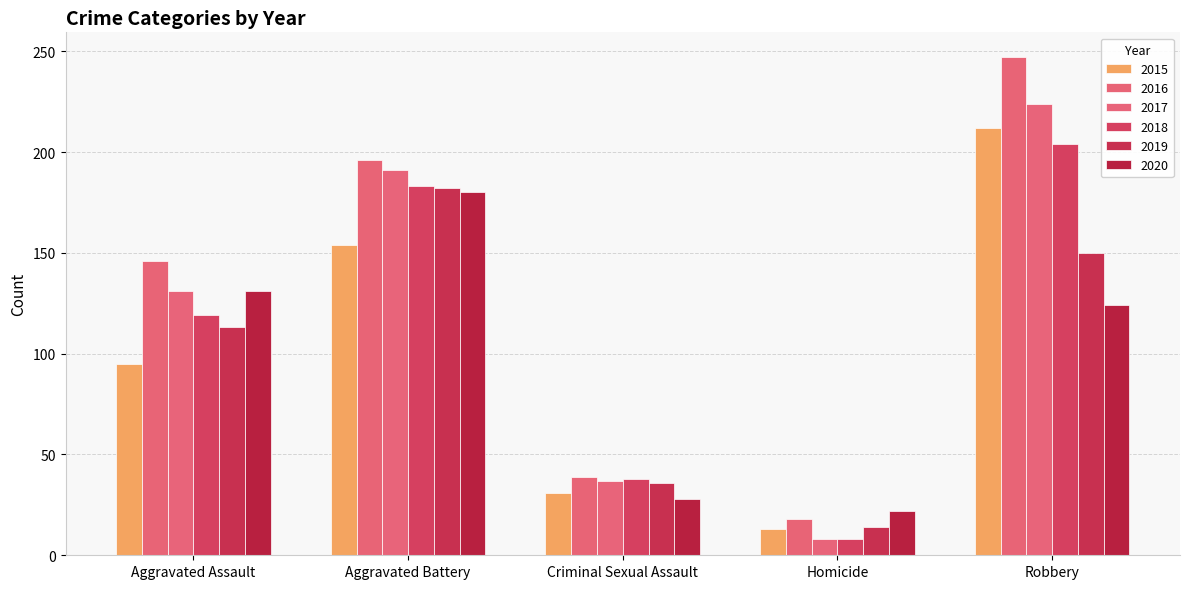

Between Aggravated Battery and Criminal Sexual Assault, which series saw the biggest shift?

2016